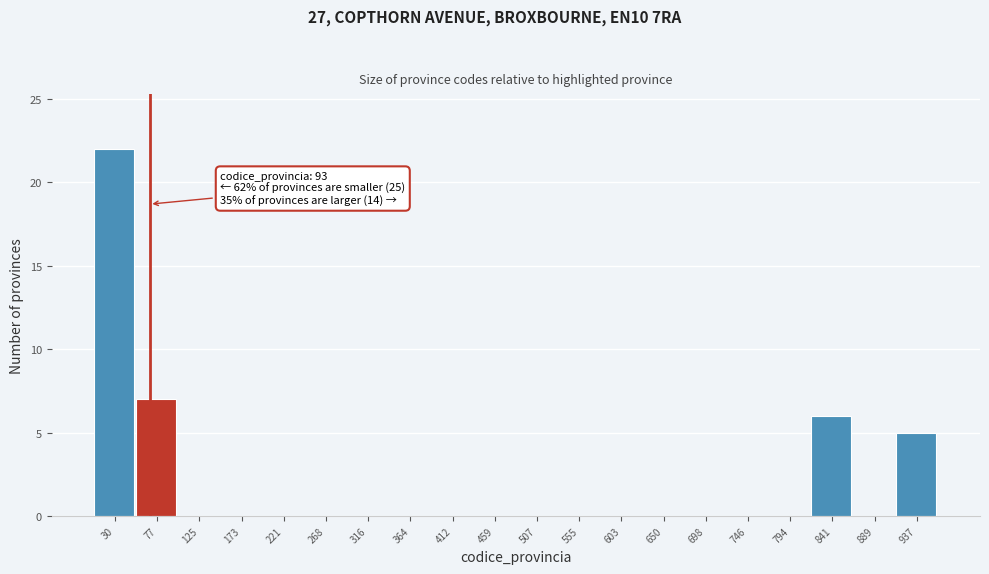

Reading right to left, extract all data points from this chart.

937=5	889=0	841=6	794=0	746=0	698=0	650=0	603=0	555=0	507=0	459=0	412=0	364=0	316=0	268=0	221=0	173=0	125=0	77=7	30=22